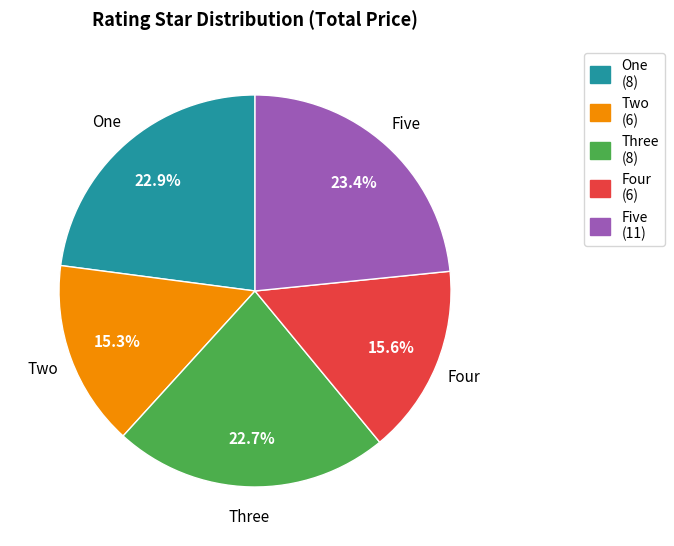

How much of the chart is everything except Two?

84.7%